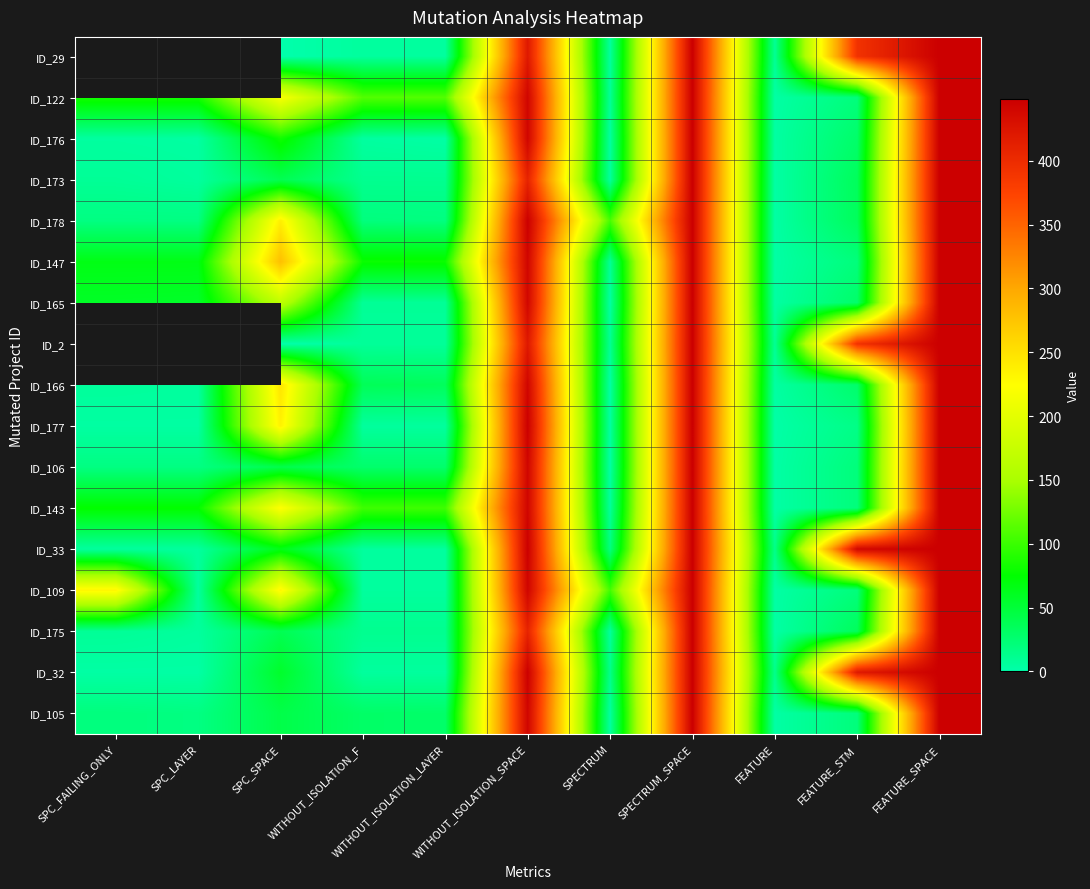

Which label corresponds to the smallest value in the chart?

SPC_SPACE